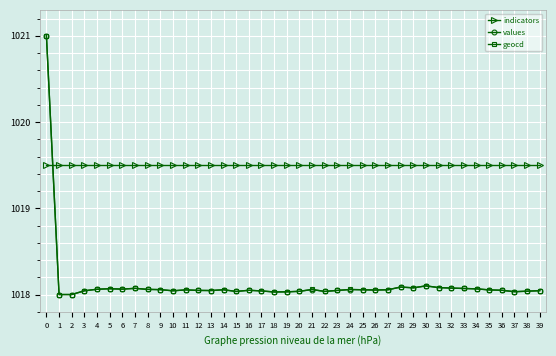

What is the highest value of the geocd series?

1021.0